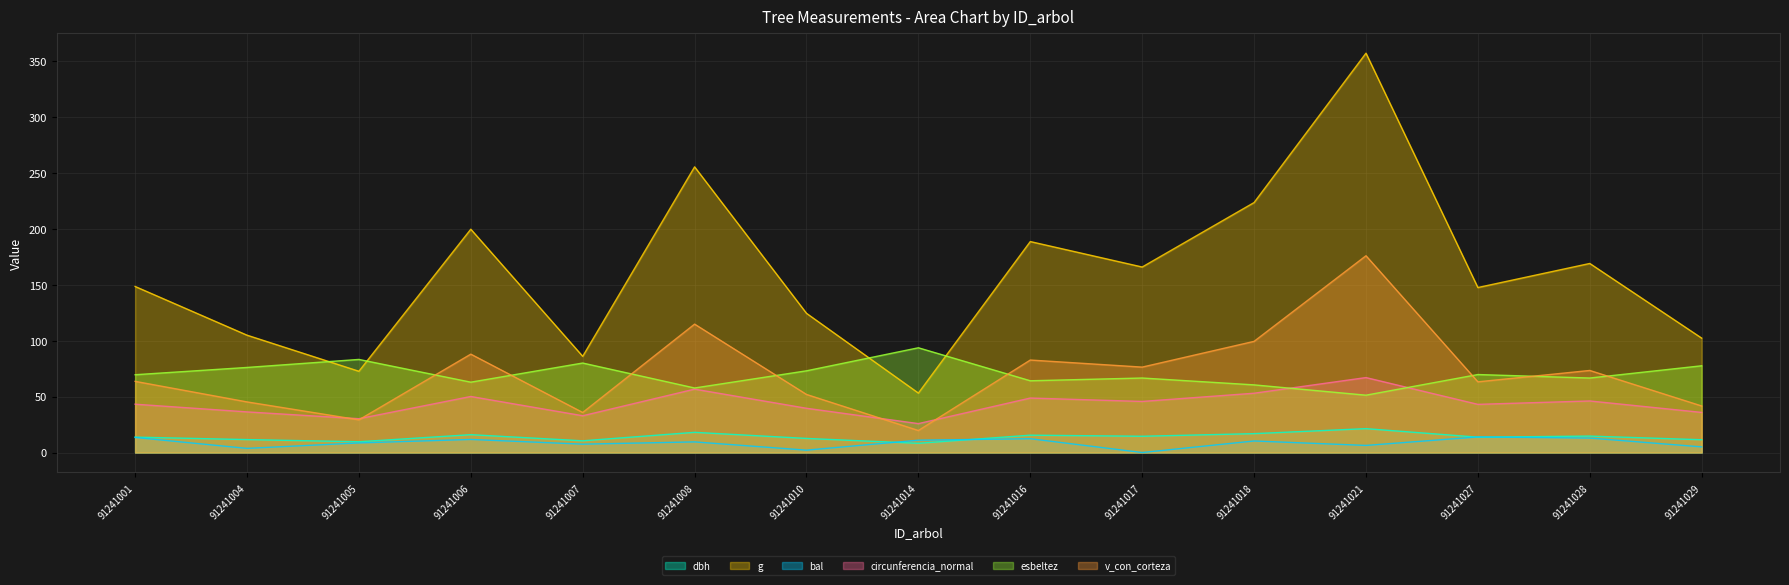

What is the difference between the esbeltez values at 91241016 and 91241029?

13.4